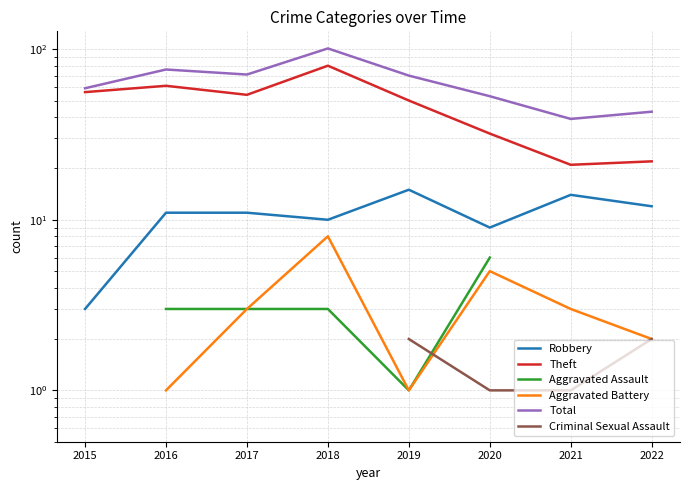

How many positive values does the Criminal Sexual Assault series have?

4